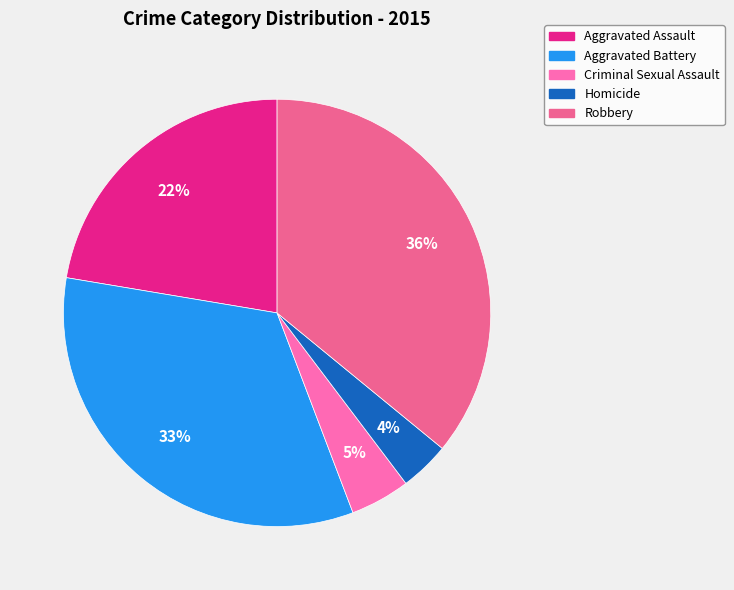

How many segments does this pie chart have?

5